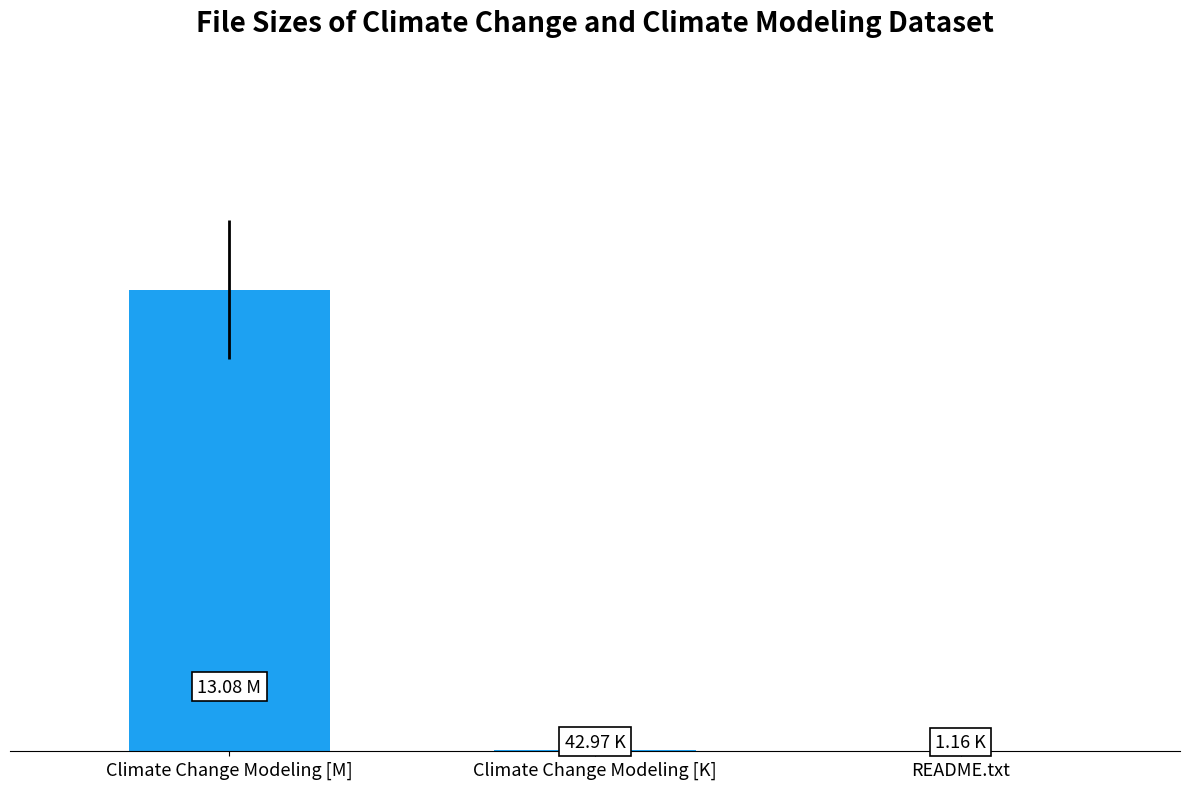

Are the bars horizontal?

No